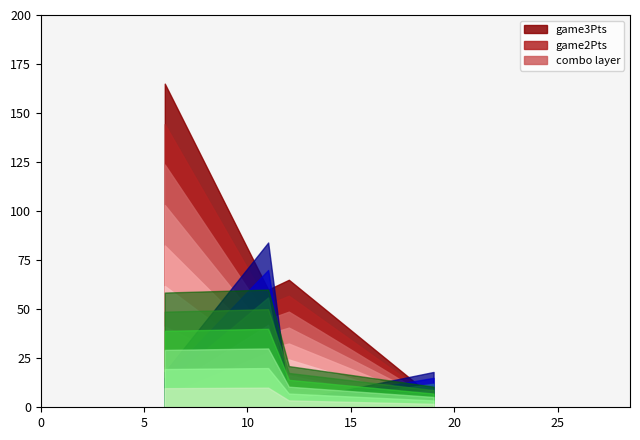

What is the label of the 3rd point from the right?

6